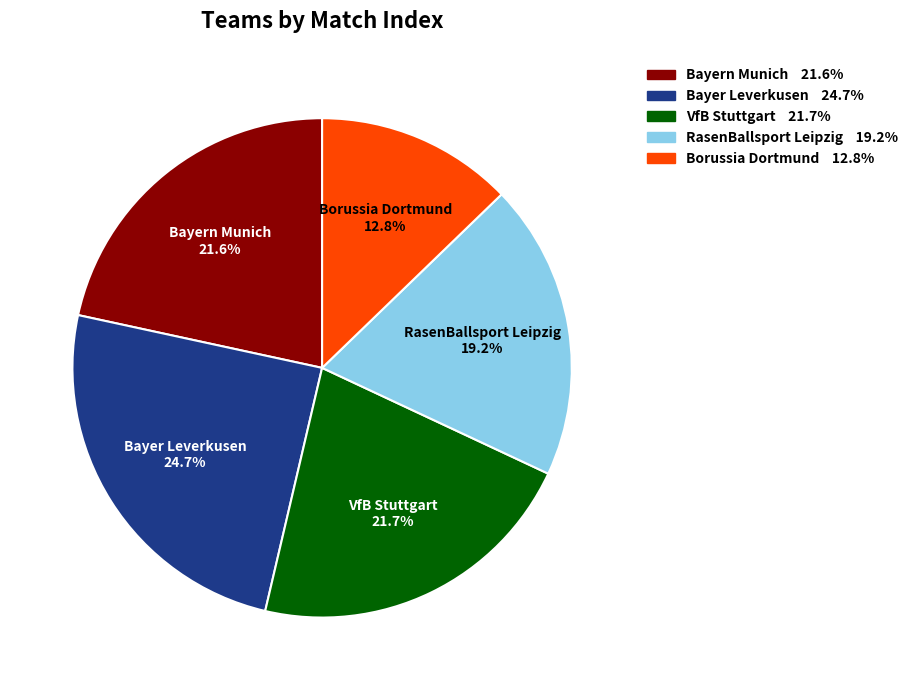

Is the sum of VfB Stuttgart and Borussia Dortmund greater than half?

No